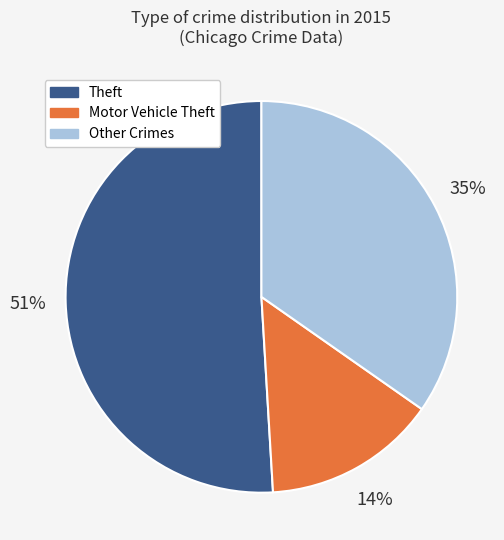

Is there a majority slice in this chart?

Yes